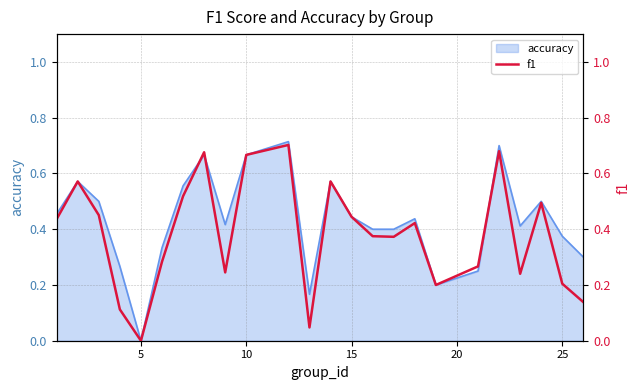

What is the greatest value displayed?

0.7